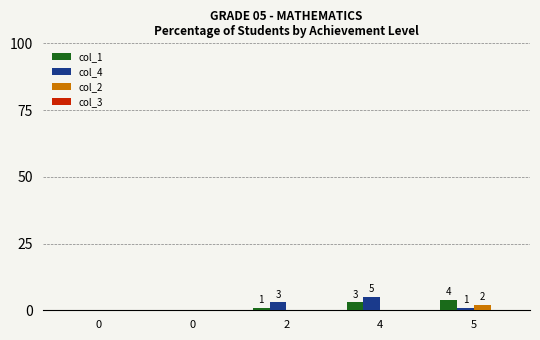

Rank the series by their maximum value, from highest to lowest.

col_4, col_1, col_2, col_3